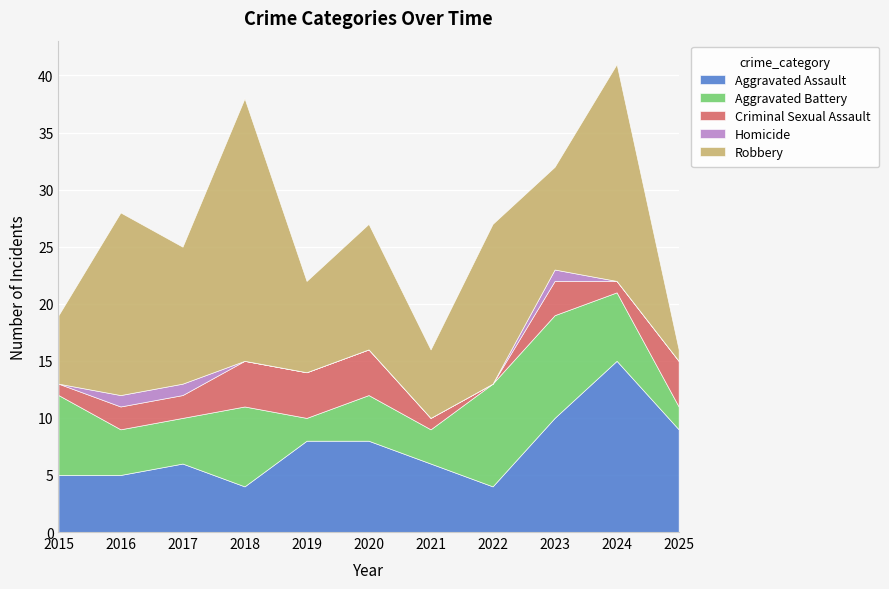

True or false: Criminal Sexual Assault and Aggravated Assault intersect in this chart.

False